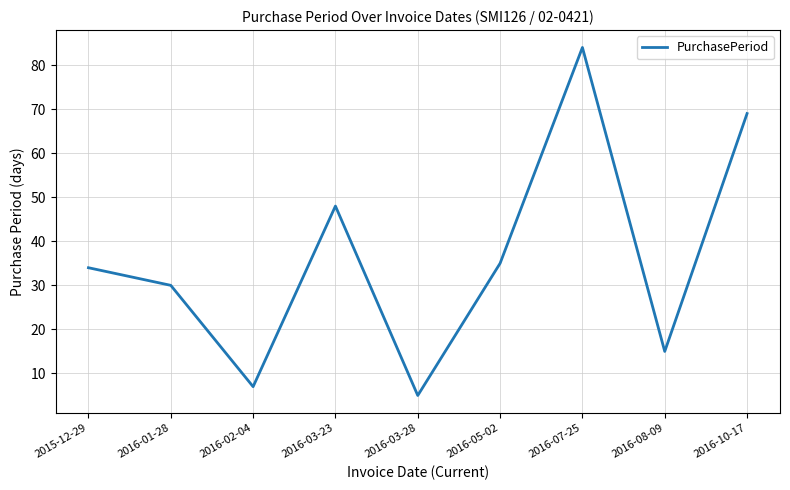

What position from the right is 2016-03-28?

5